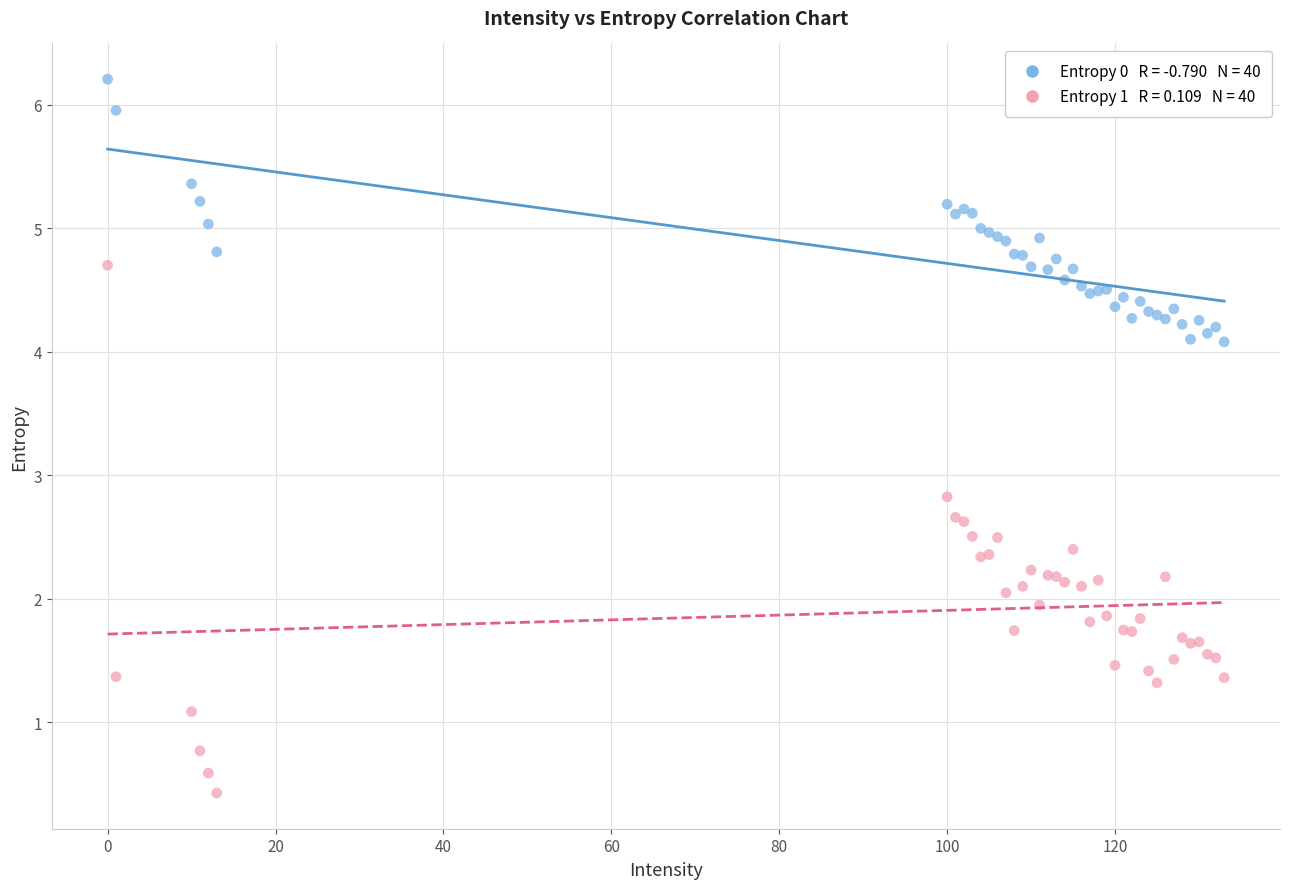

Across all series, what Y value is closest to 3?

2.8